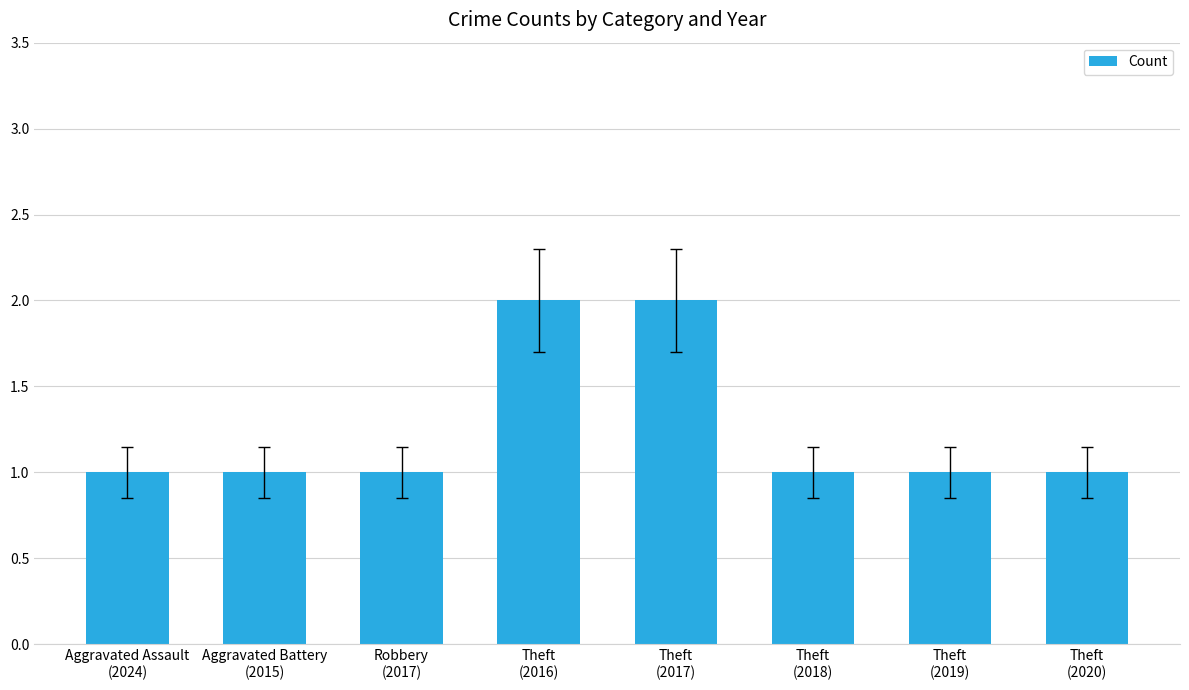

What is the difference between the values at Robbery
(2017) and Theft
(2017)?

1